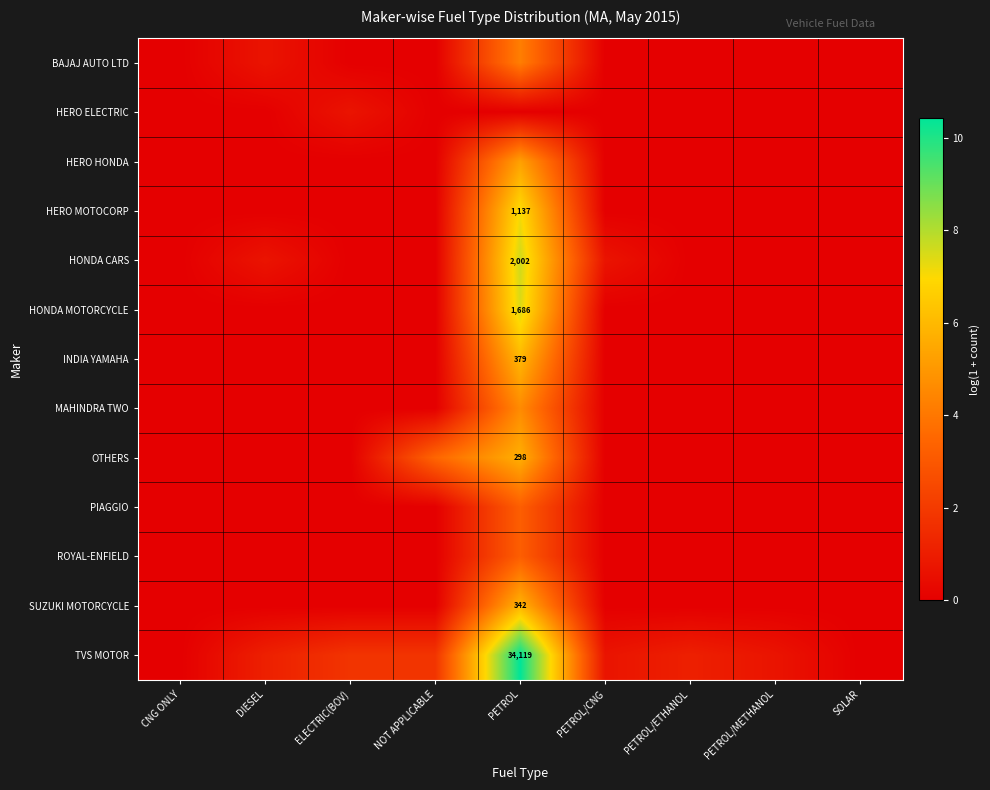

At which category is the sum across all series the highest?

PETROL